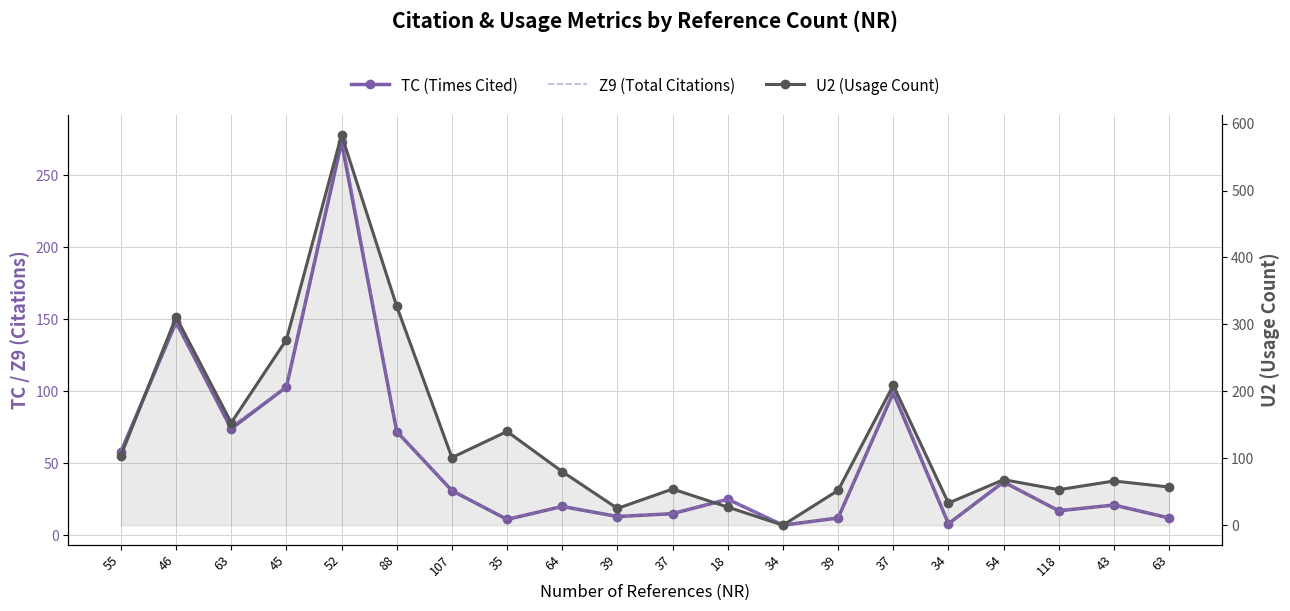

What is the difference between the maximum and second lowest values in the Z9 (Total Citations) series?

270